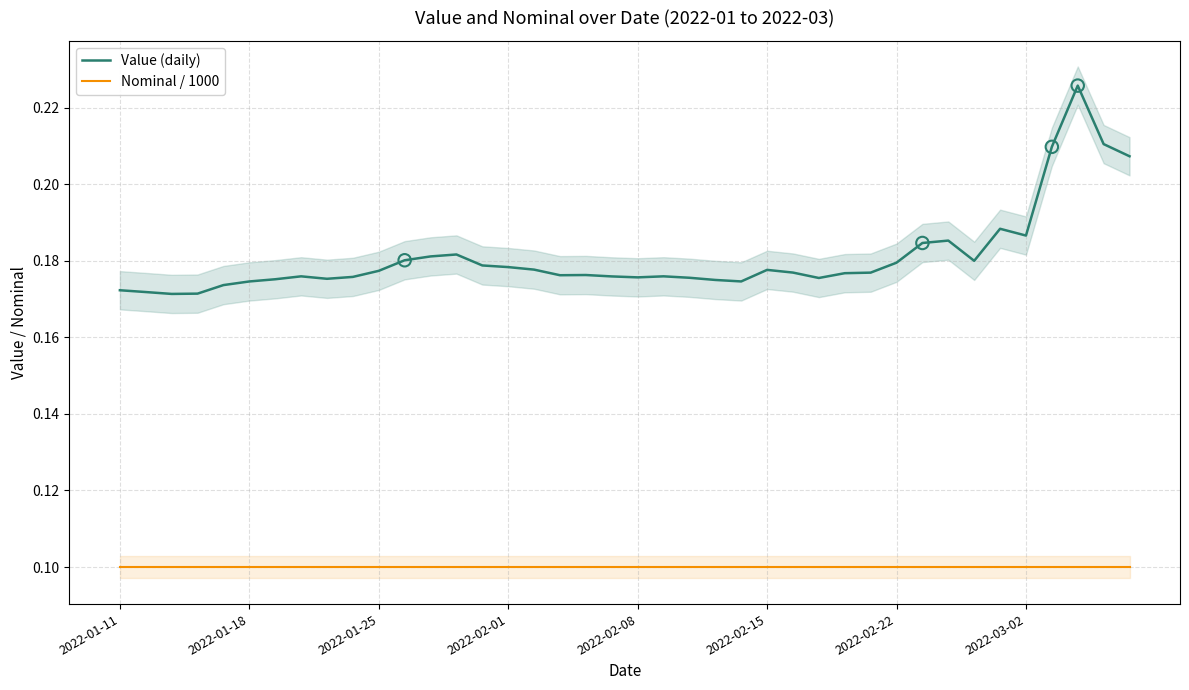

Which series reaches the maximum Y coordinate?

Value (daily)